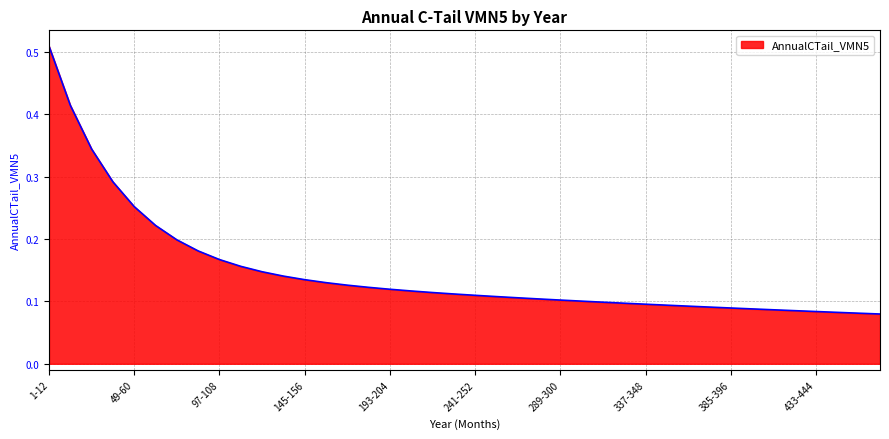

Does the chart display data point markers on the line(s)?

No